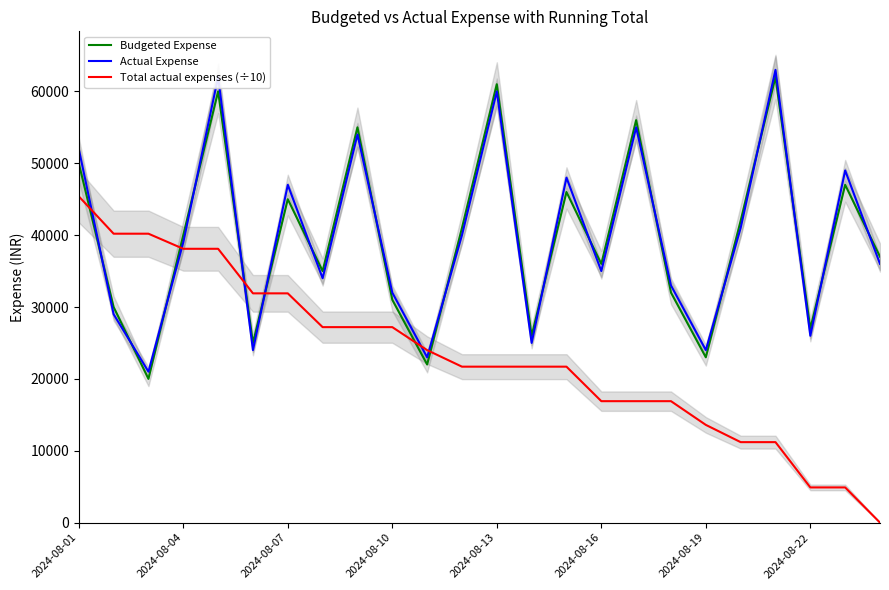

How many data points in Budgeted Expense are less than 40000?

12